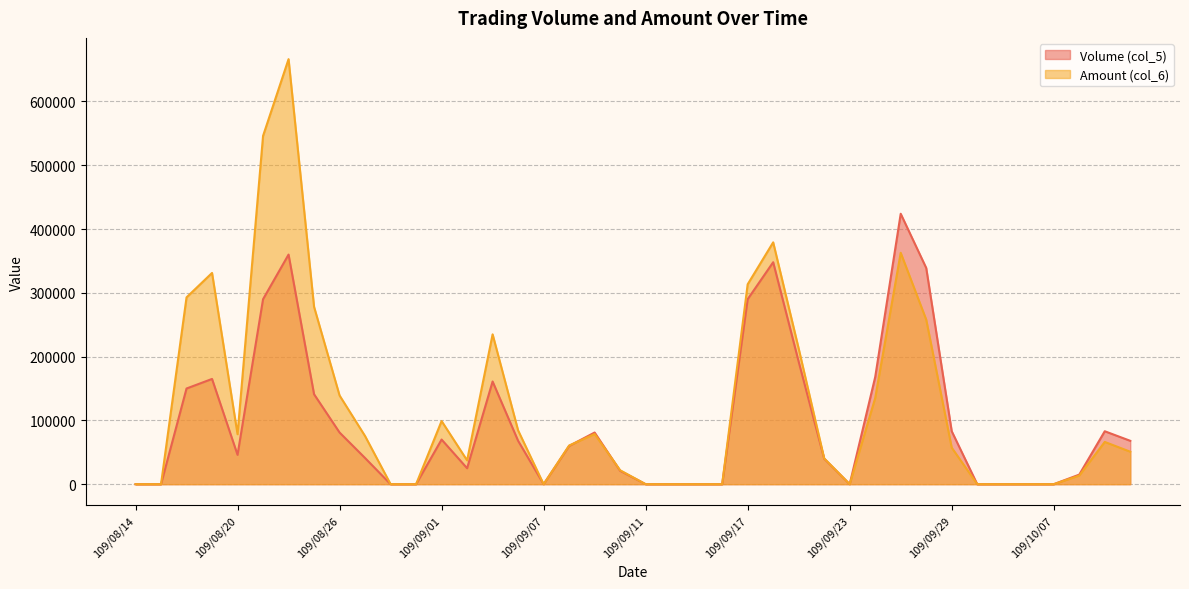

What is the sum of the Volume (col_5) values at 109/09/24 and 109/09/14?

168000